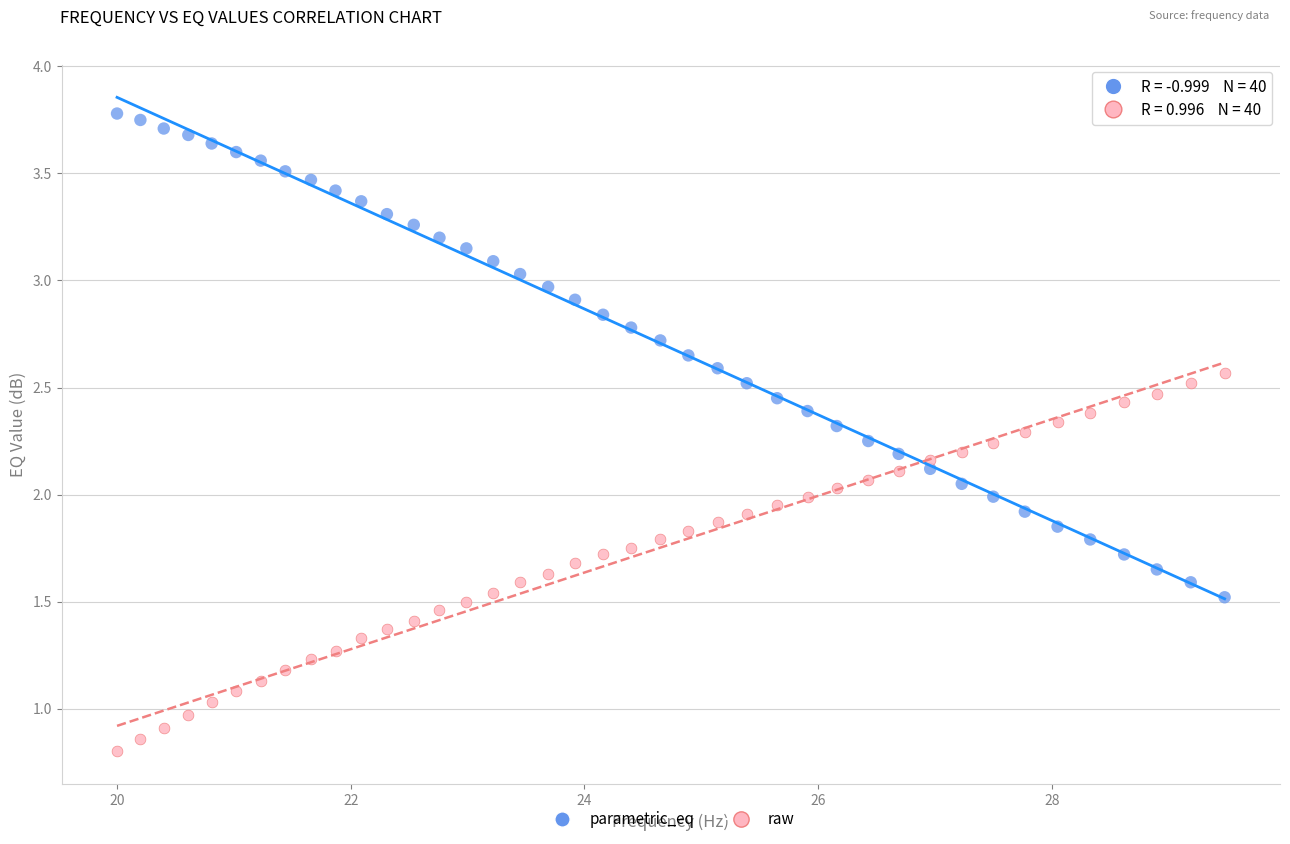

Across all data points, what is the range of Y values (max minus min)?

3.0